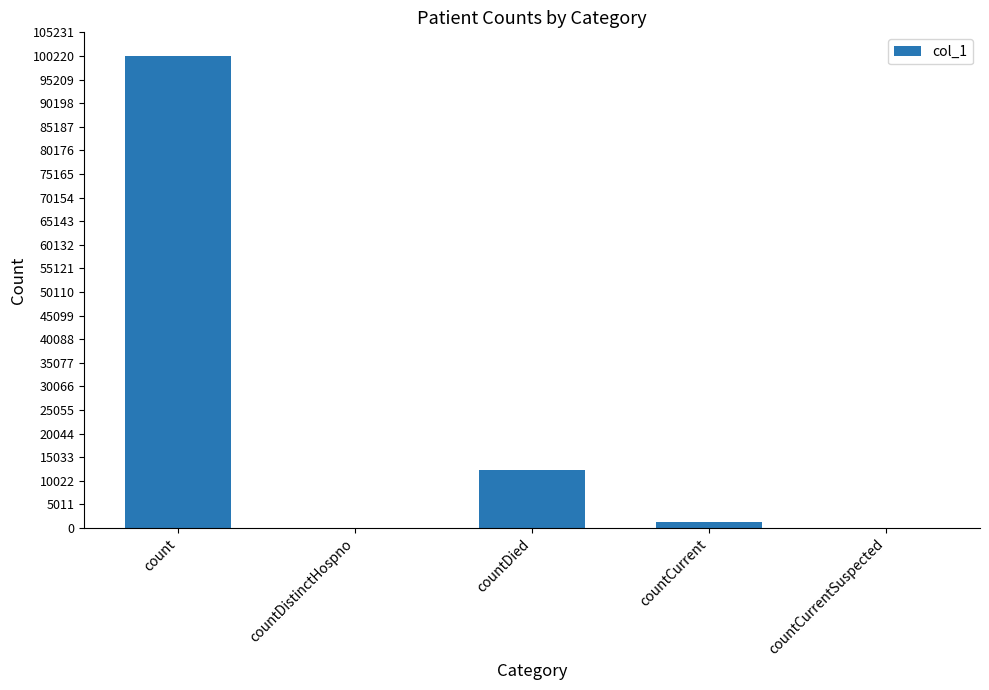

Which has a higher value, count or countCurrentSuspected?

count